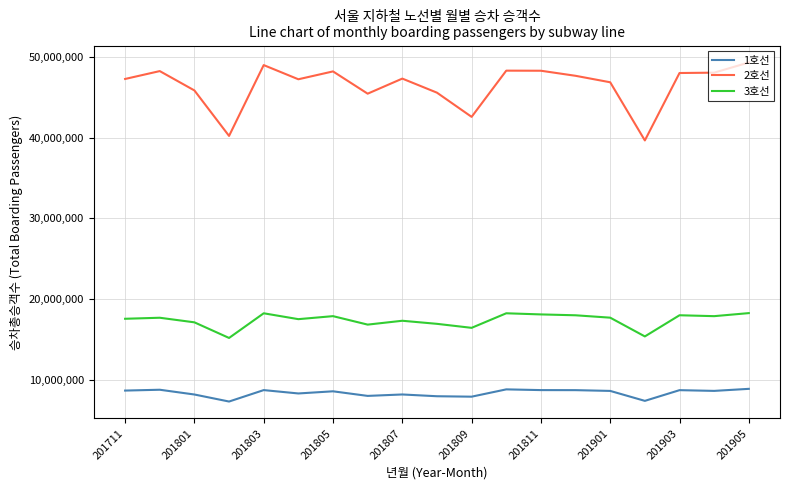

Which series has the largest total across all categories?

2호선